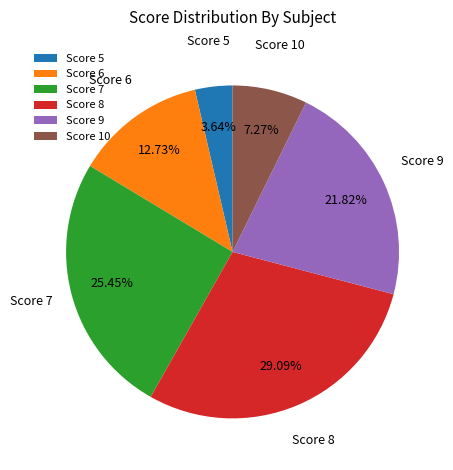

Rank the categories by value from highest to lowest.

Score 8, Score 7, Score 9, Score 6, Score 10, Score 5